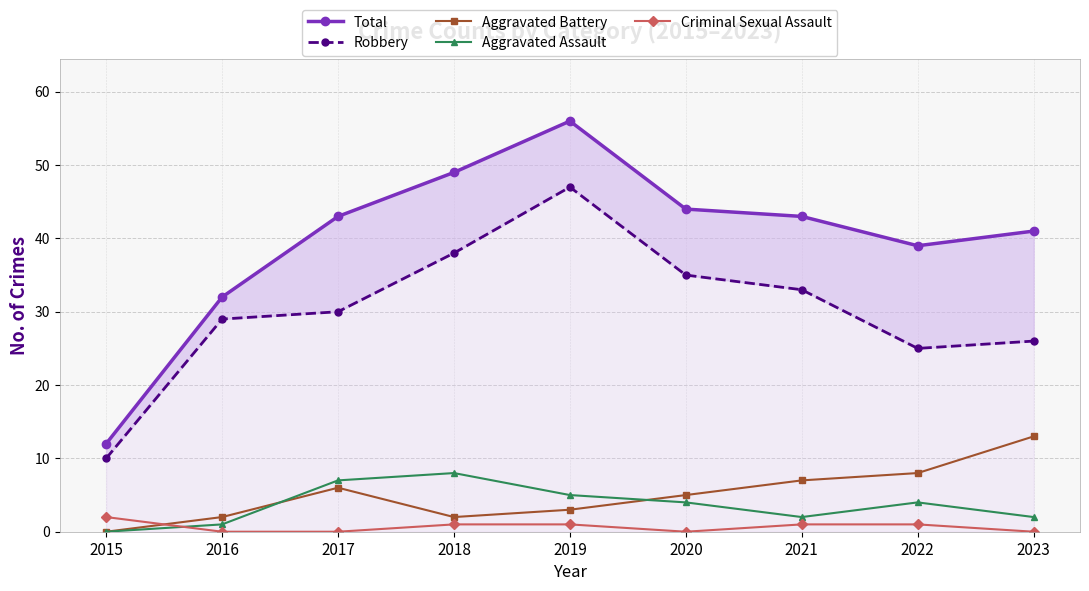

The value of Robbery at 2020 is 35. True or false?

True